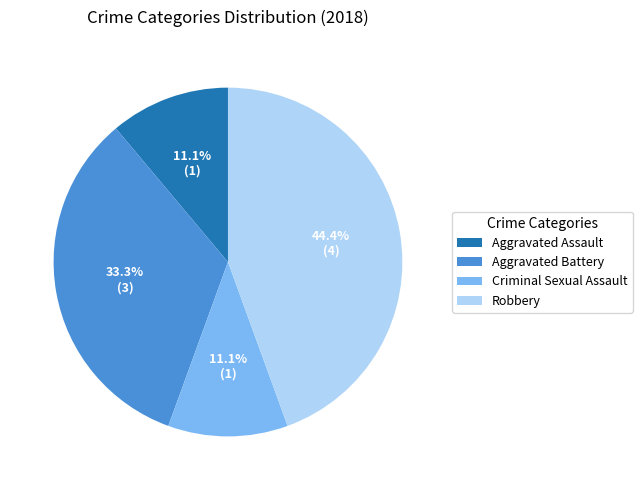

To the nearest percent, what percentage of the pie is Robbery?

44%